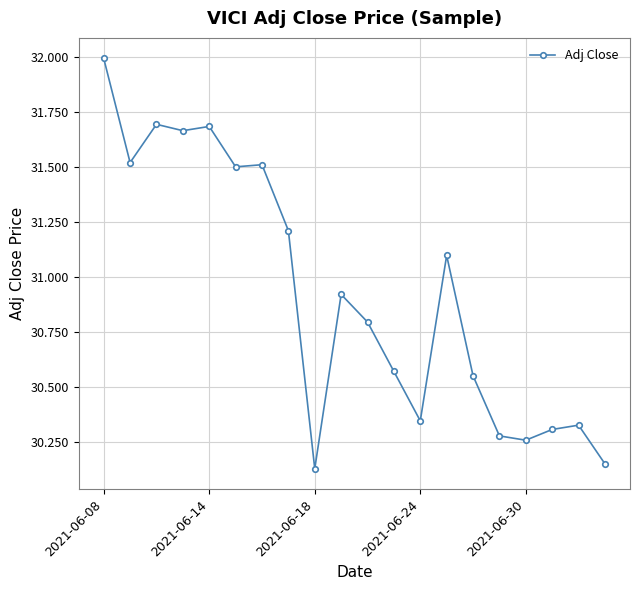

What is the difference between the maximum and minimum values?

1.9